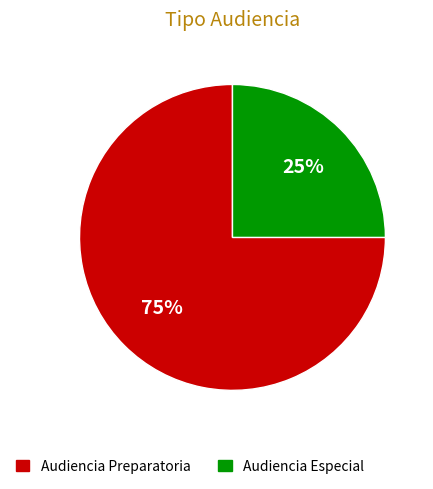

How many slices are in this pie chart?

2